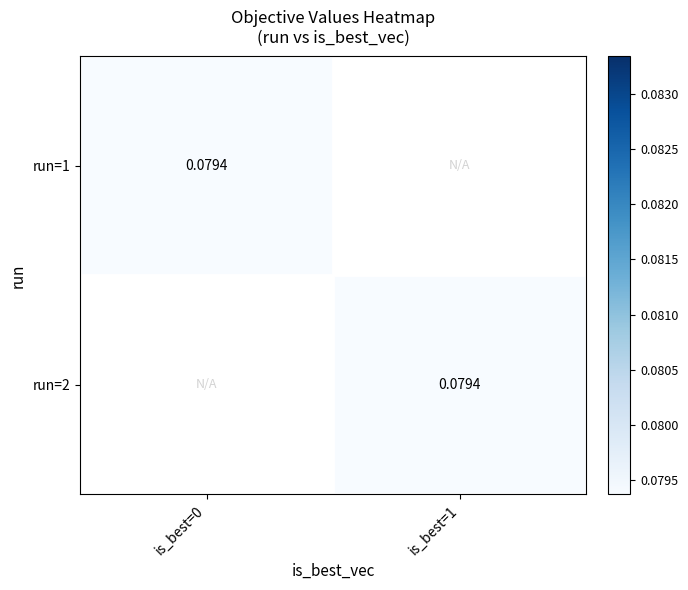

Is it true that run=2 equals 0.1 at is_best=1?

True